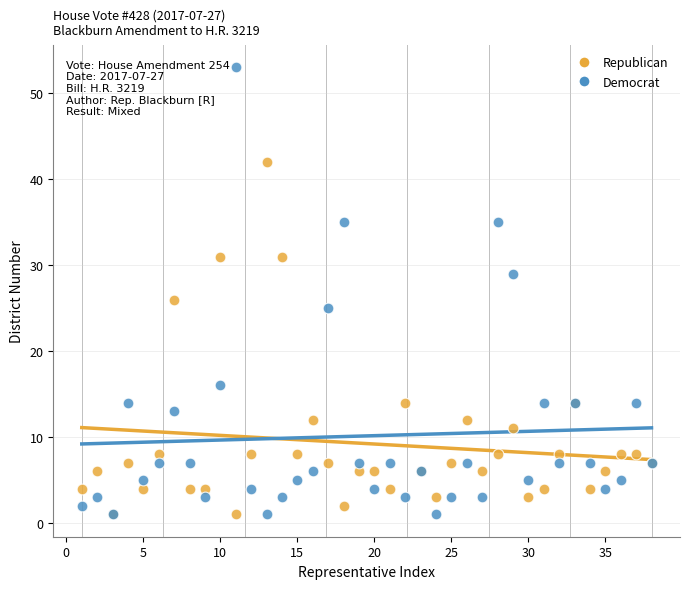

Which series reaches the maximum Y coordinate?

Democrat